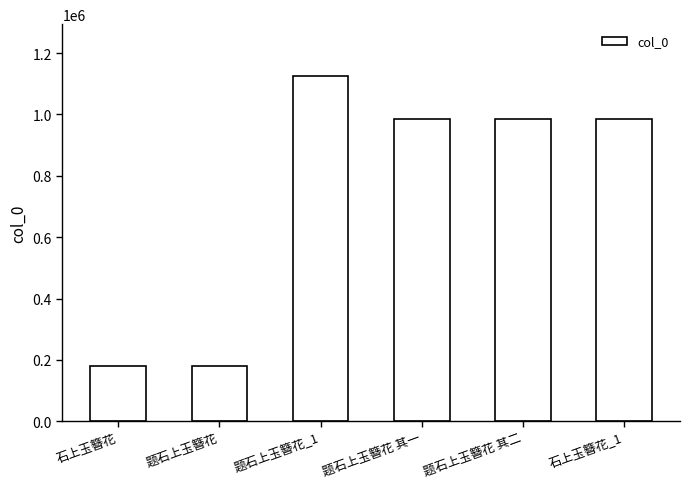

What position from the right is 题石上玉簪花 其一?

3